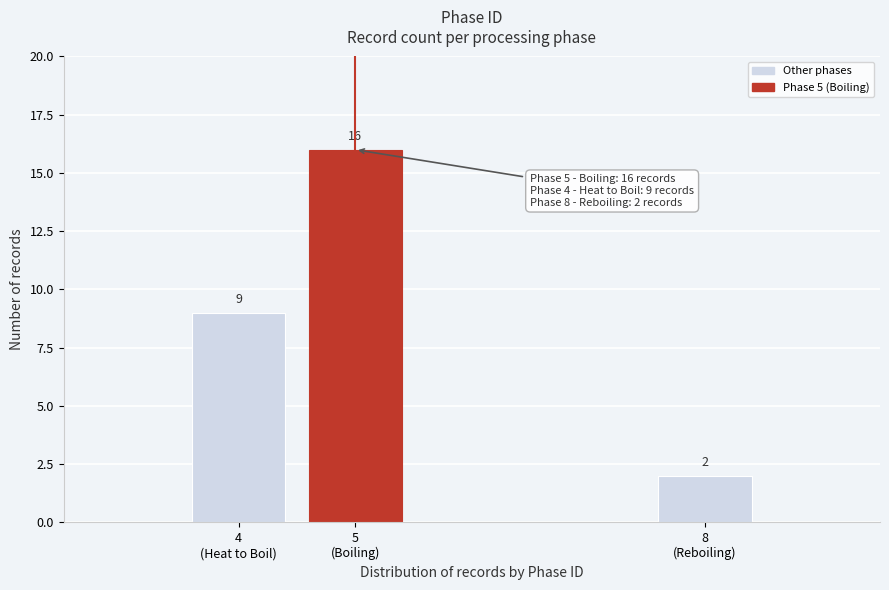

Reading right to left, list all the values displayed in this chart.

2	16	9